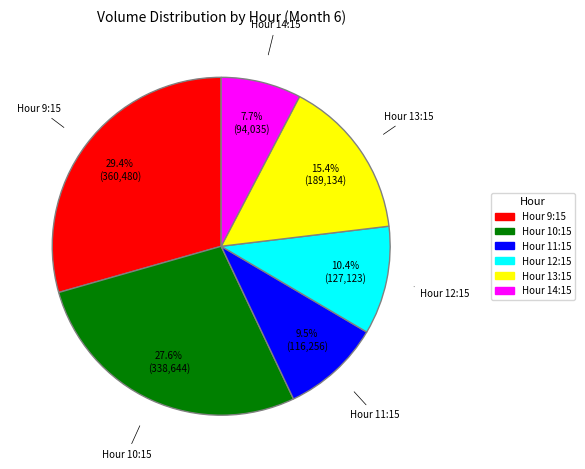

Which category has the biggest portion of the pie?

Hour 9:15